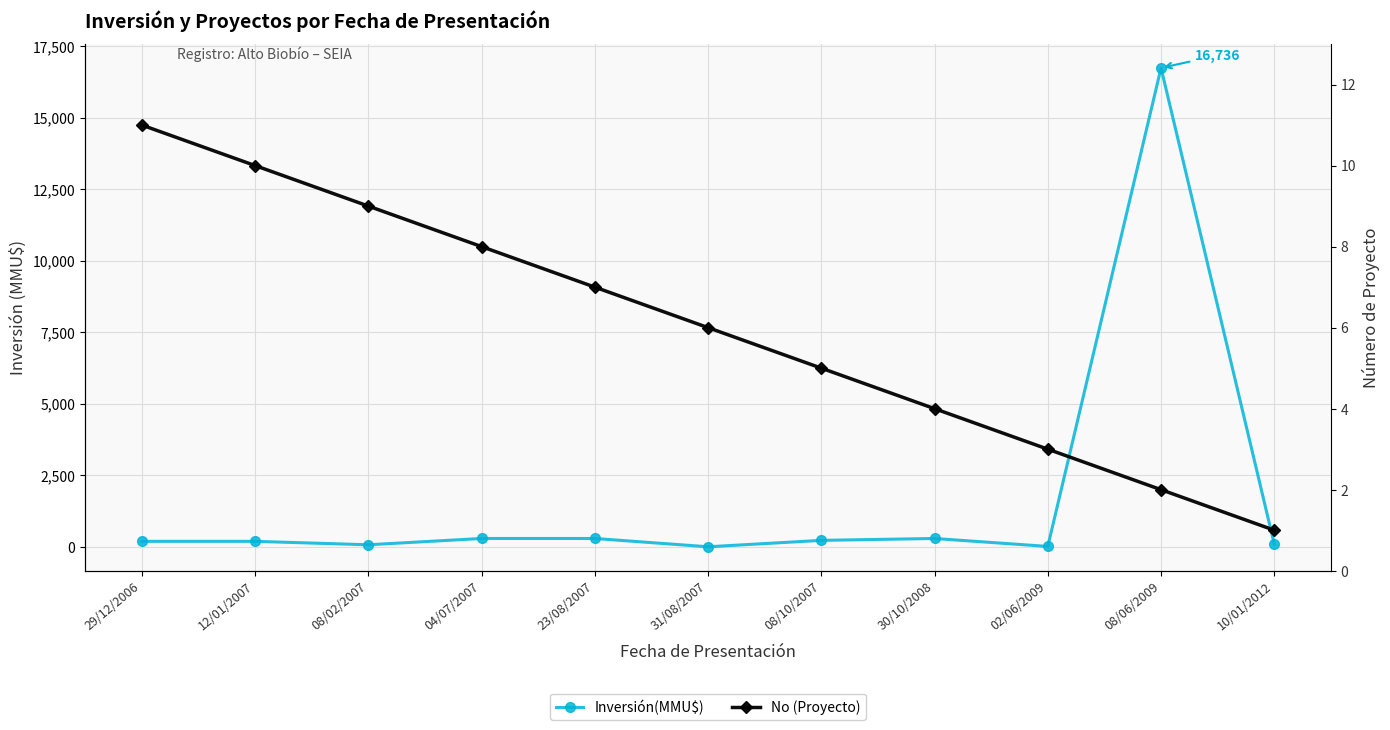

Is the value of Inversión(MMU$) at 12/01/2007 greater than the value of No (Proyecto) at 12/01/2007?

Yes